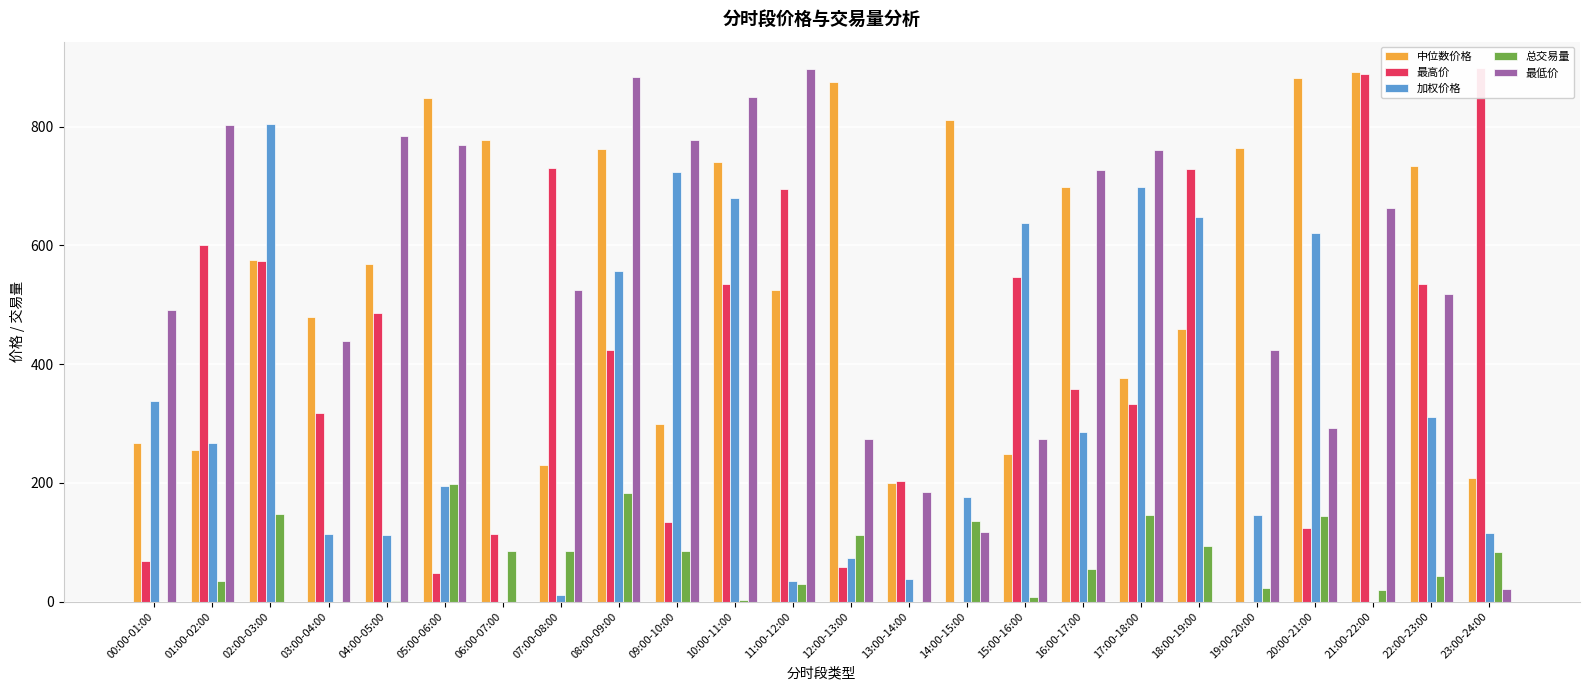

The value of 中位数价格 at 00:00-01:00 is 266.6. True or false?

True